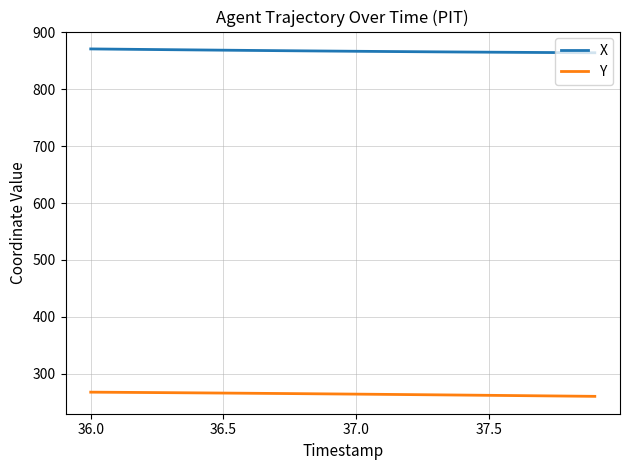

Is this an area chart (filled region under the line)?

No